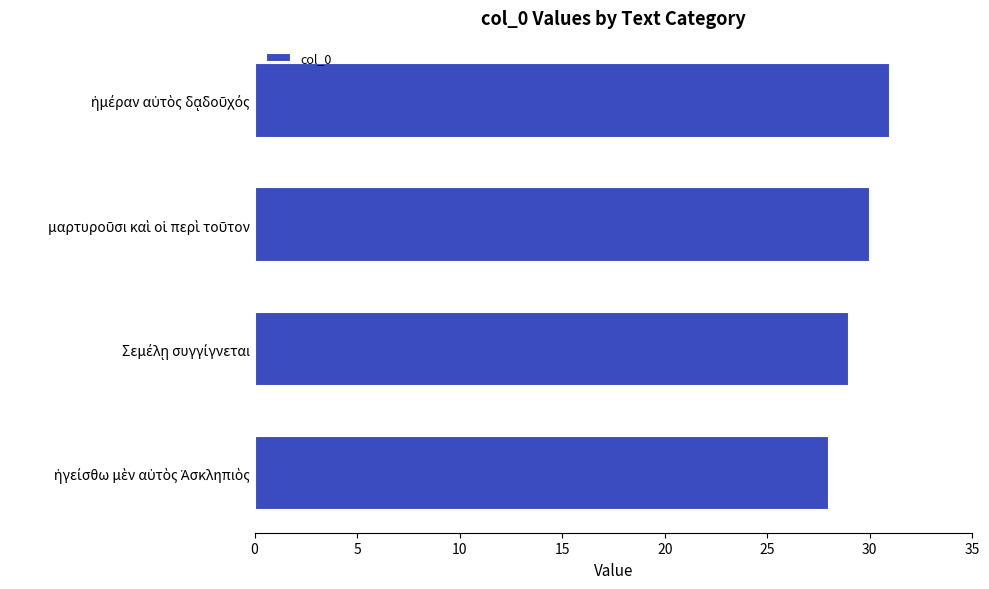

What is the average value?

30